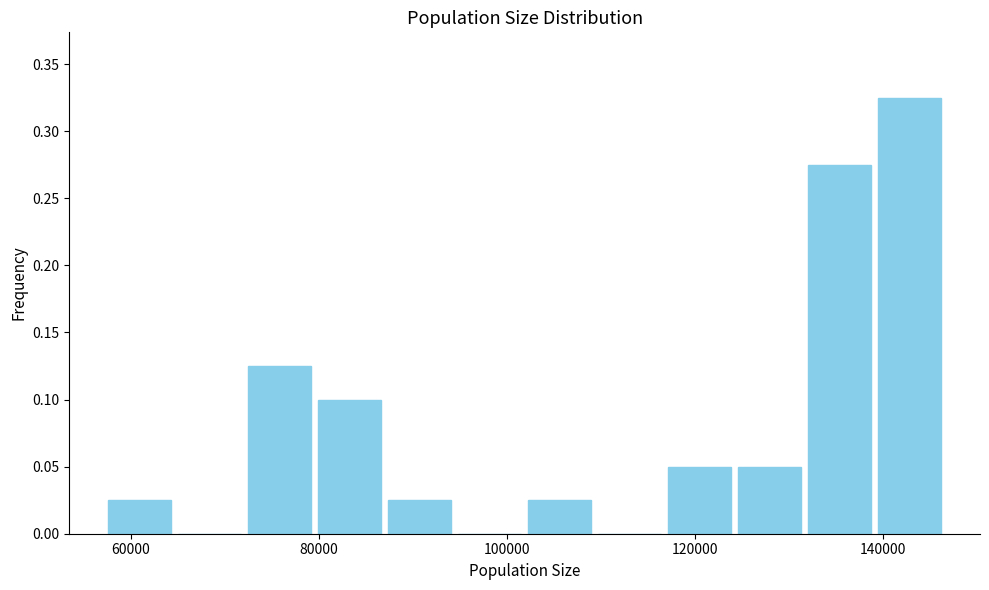

Read against the x-axis, roughly where is the centre of the tallest bar?

142000